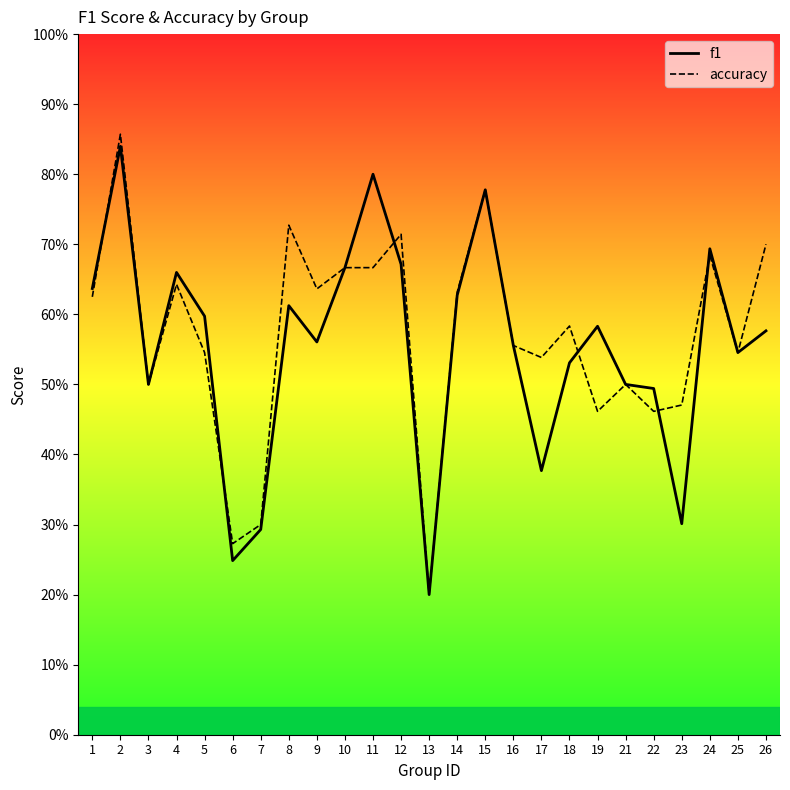

Is this an area chart (filled region under the line)?

No